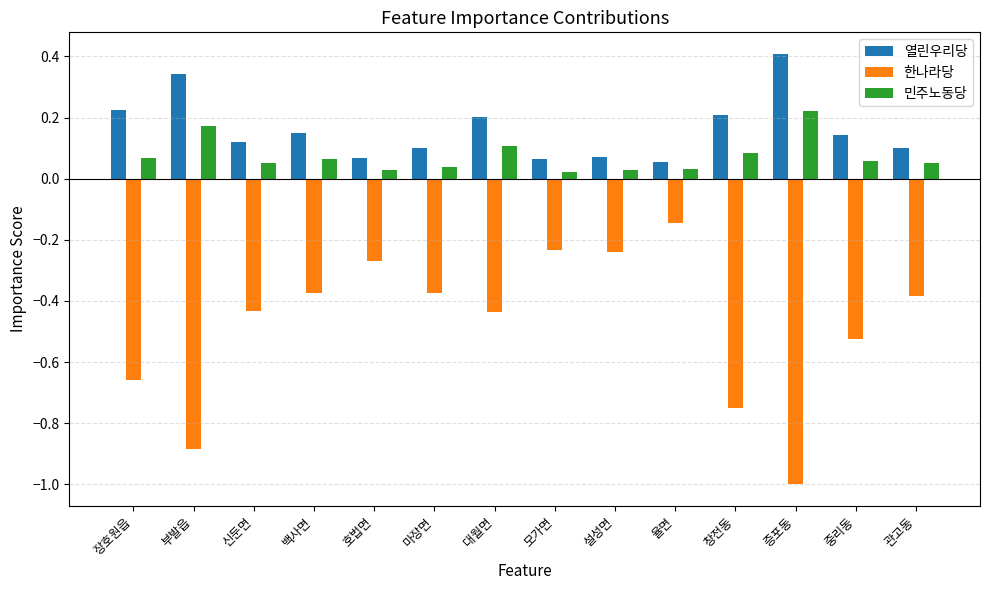

At how many categories does at least one series exceed 0?

14